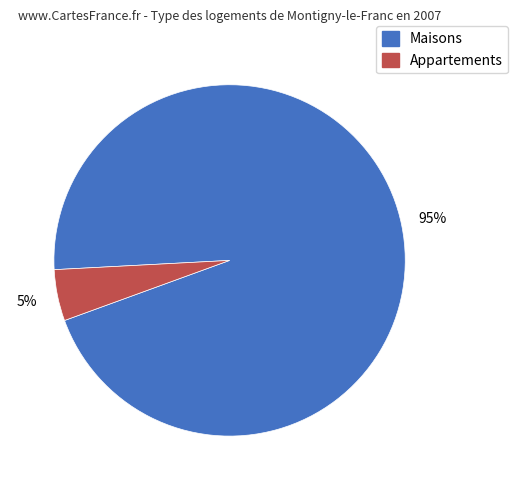

To the nearest percent, what is the average slice percentage?

50%